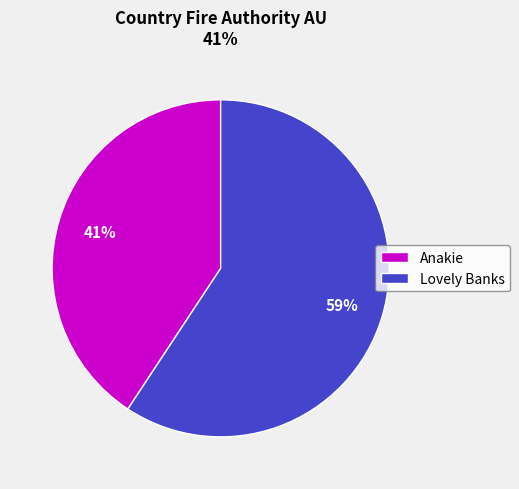

What percentage is the Anakie slice, to the nearest percent?

41%